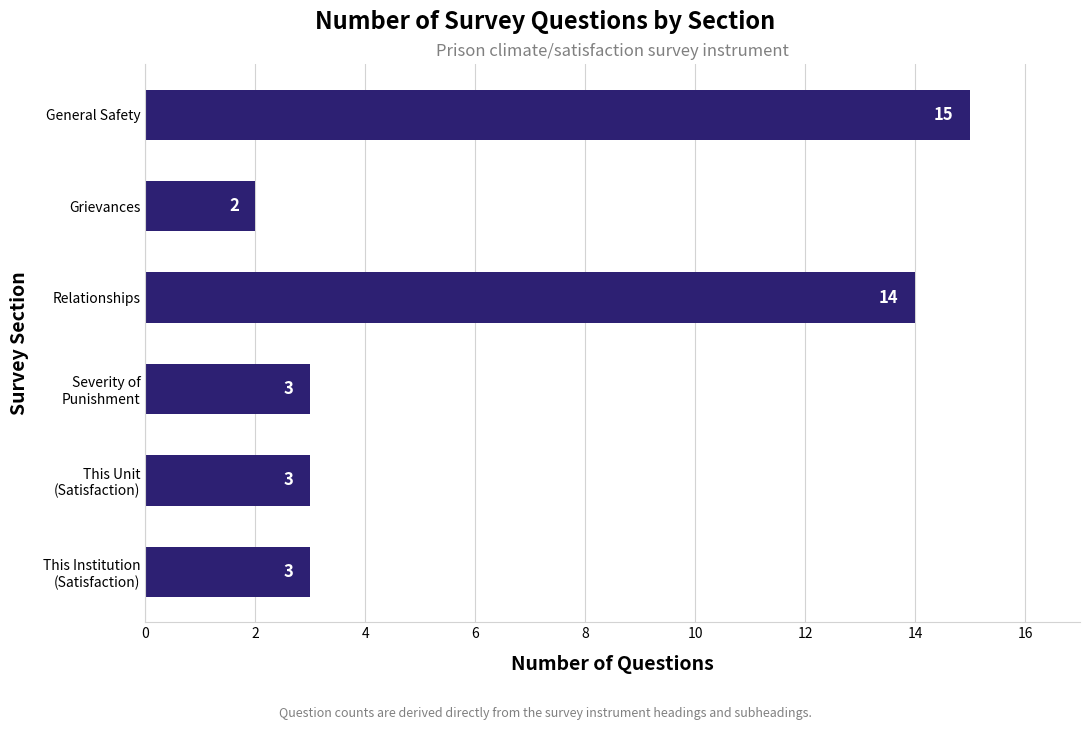

What is the change in value from Grievances to General Safety?

+13